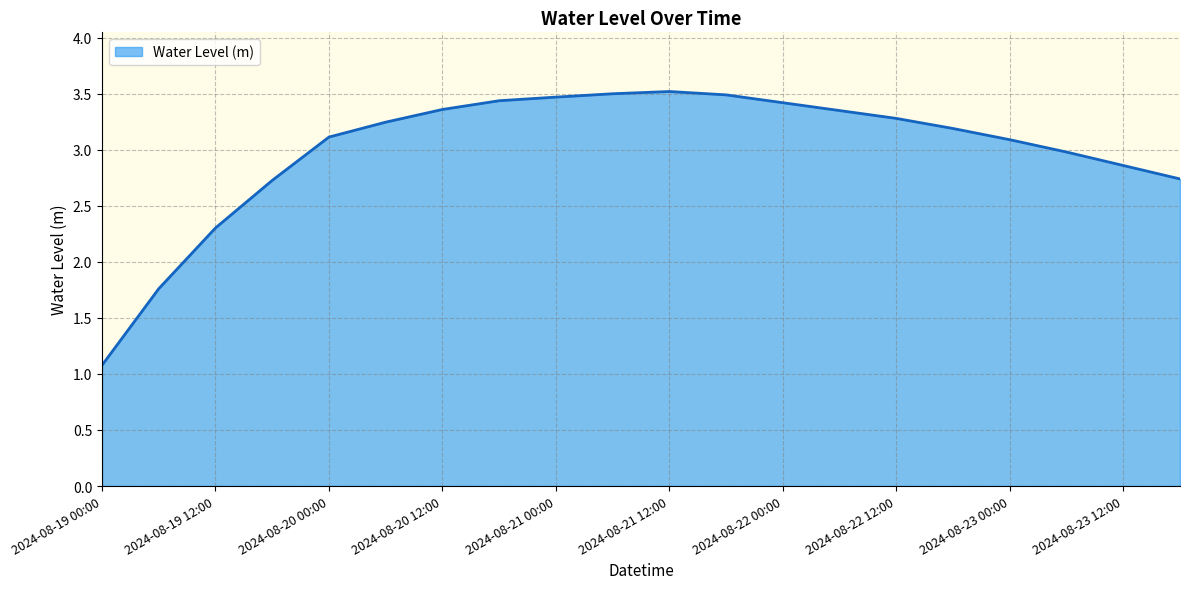

What is the difference between the maximum and minimum values?

2.4